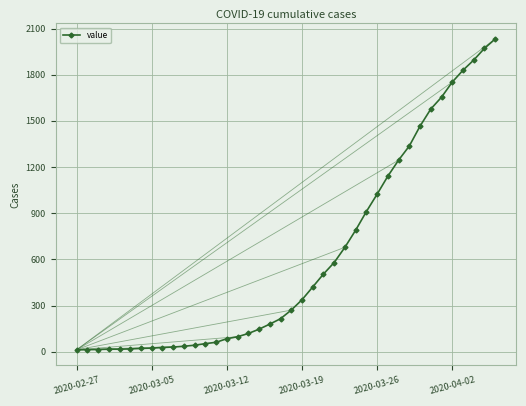

What is the average value?

616